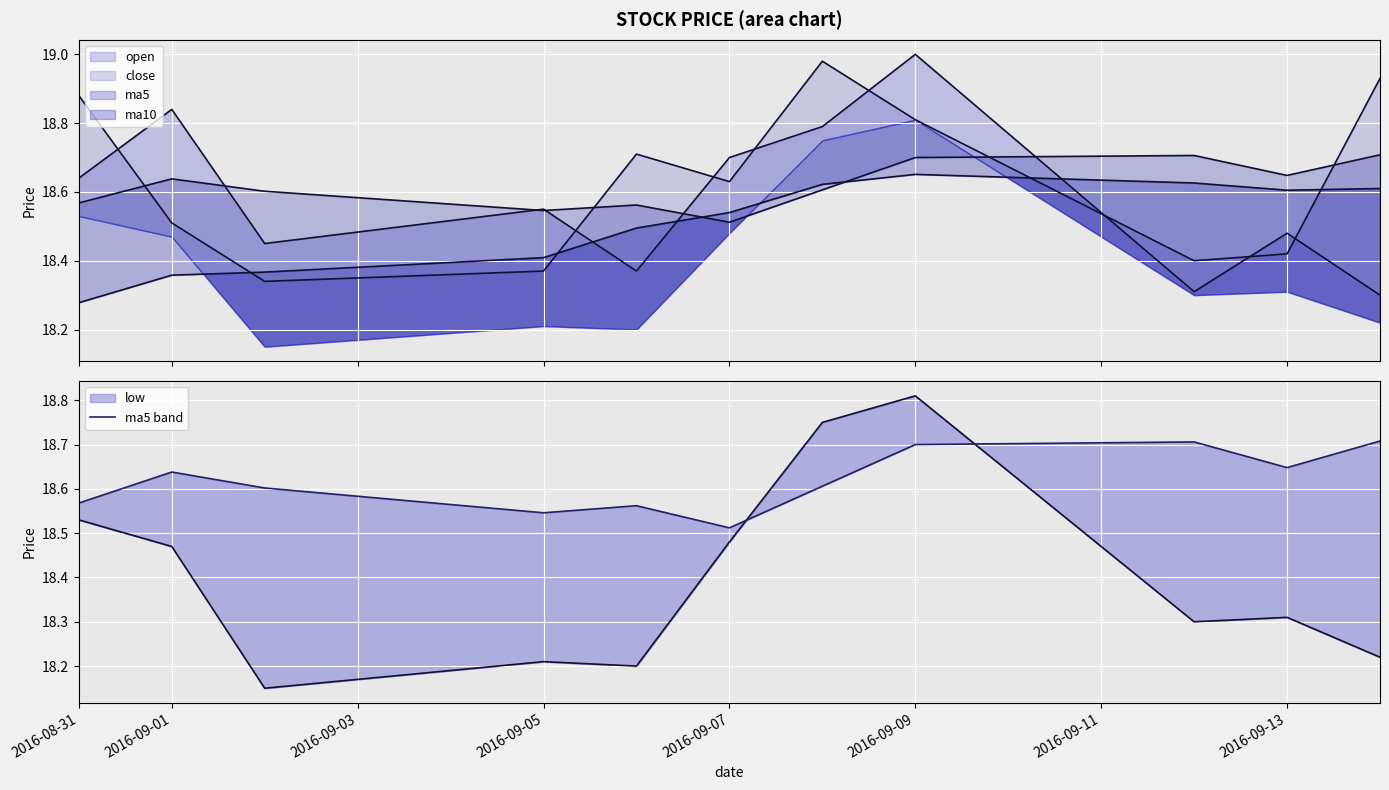

Is it true that the value at 2016-09-11 is 33.2?

False